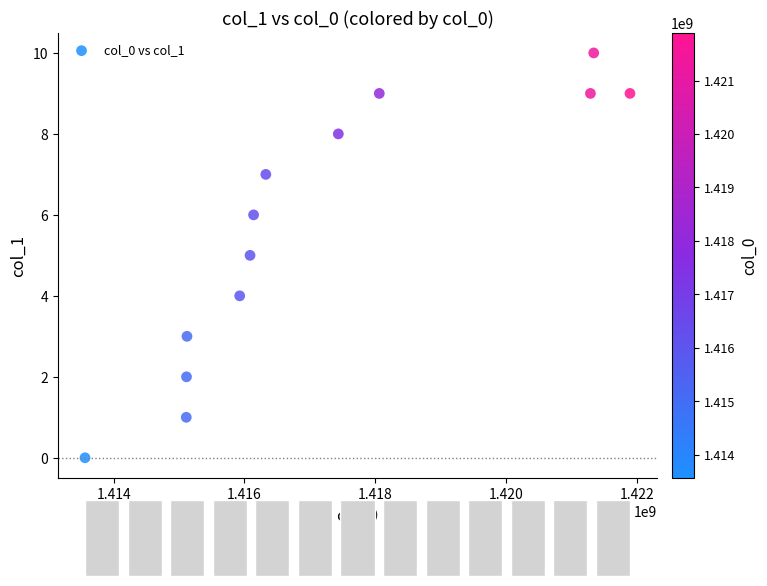

What is the range of Y values (max minus min)?

10